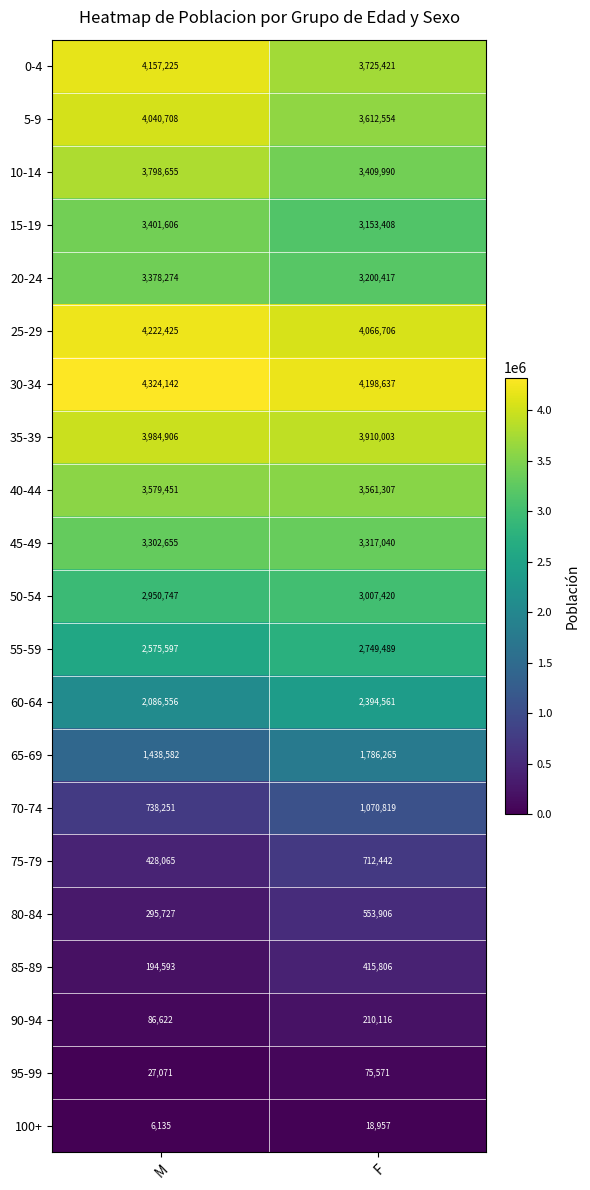

List the labels in order of 40-44 value, smallest first.

F, M